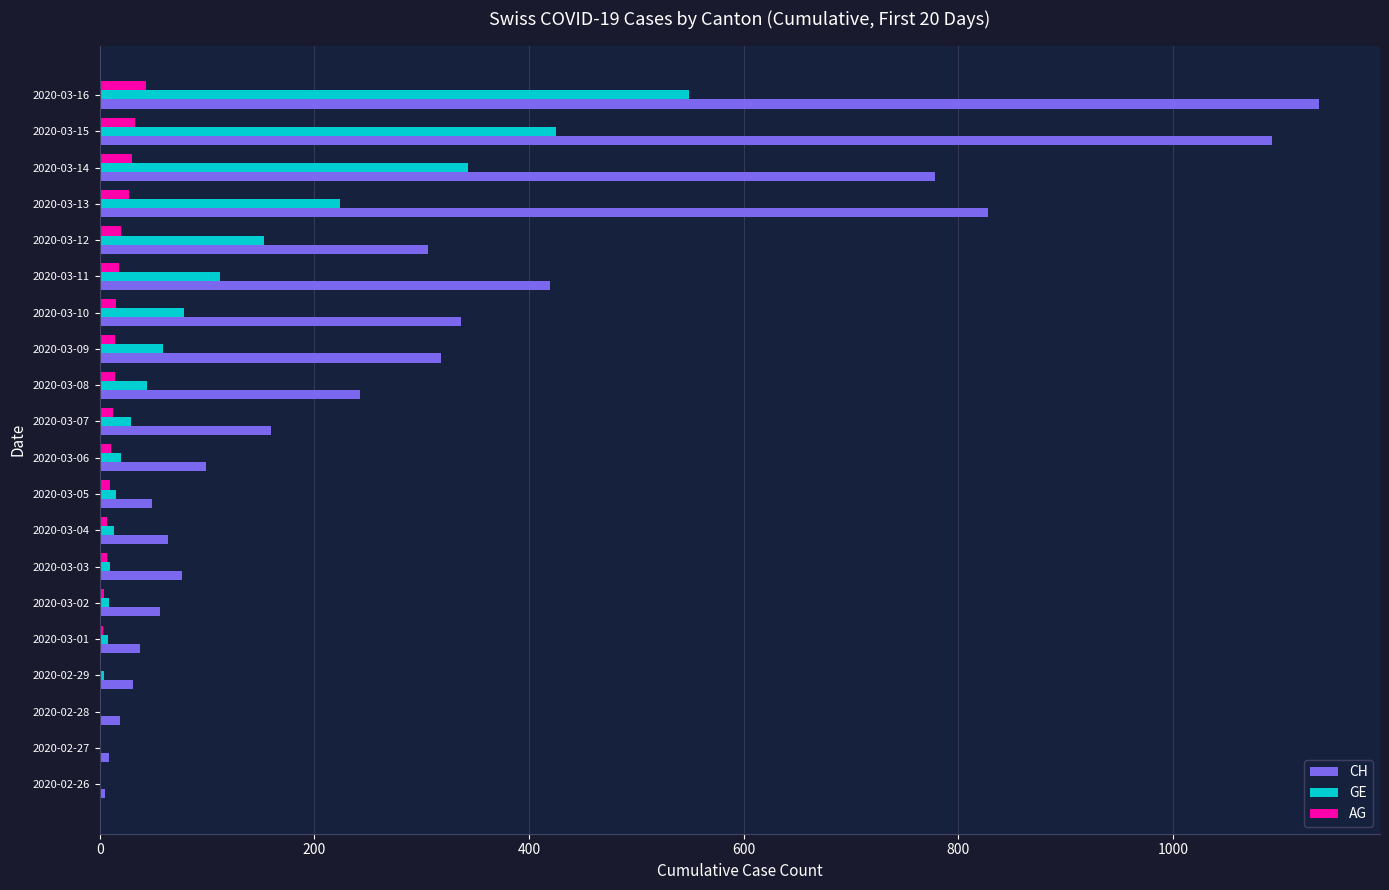

Which category has the highest value across all series?

2020-03-16